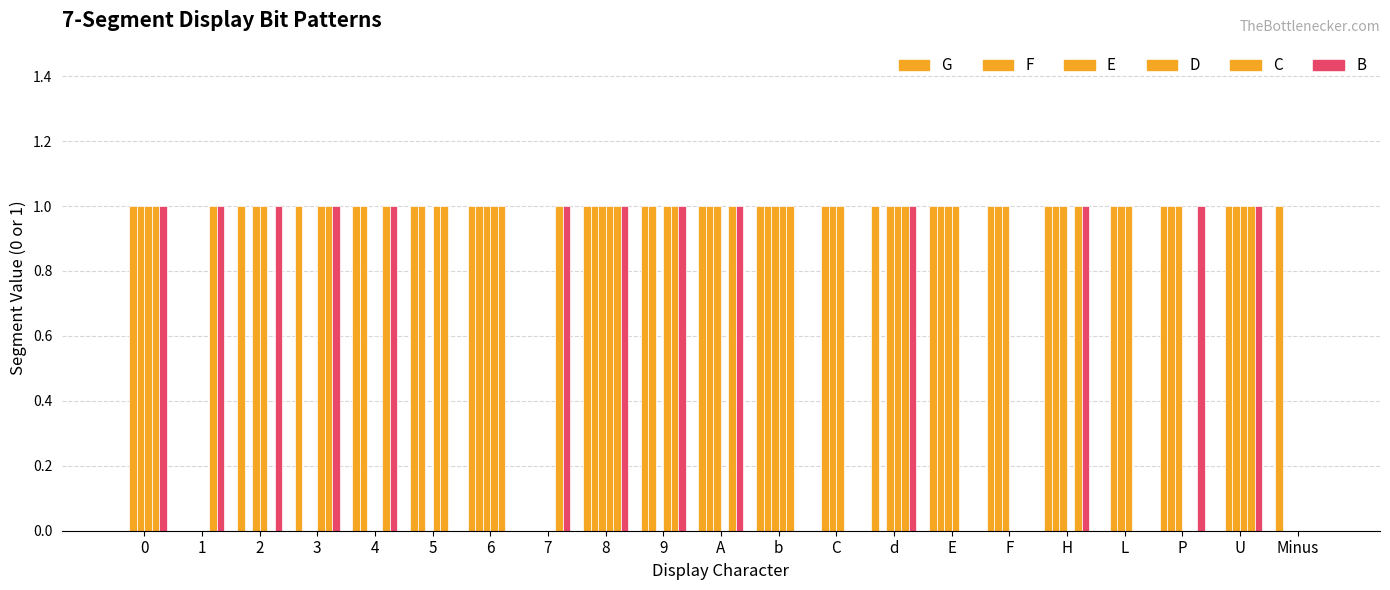

Between L and 8, which is larger?

8